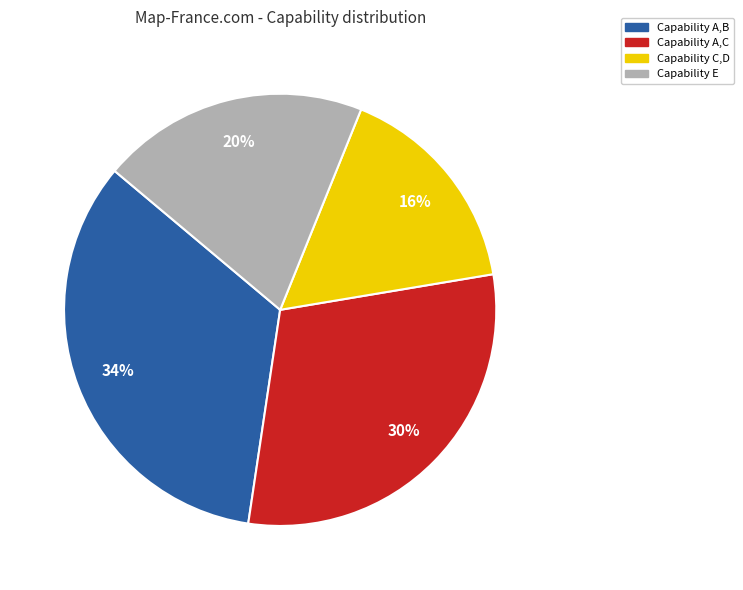

Is there any slice that represents more than half of the pie?

No